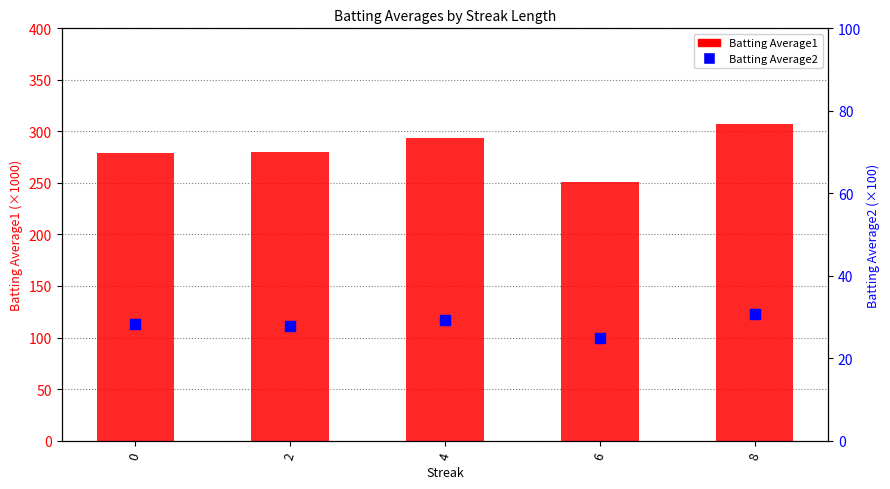

Which series reaches the minimum Y coordinate?

Batting Average2